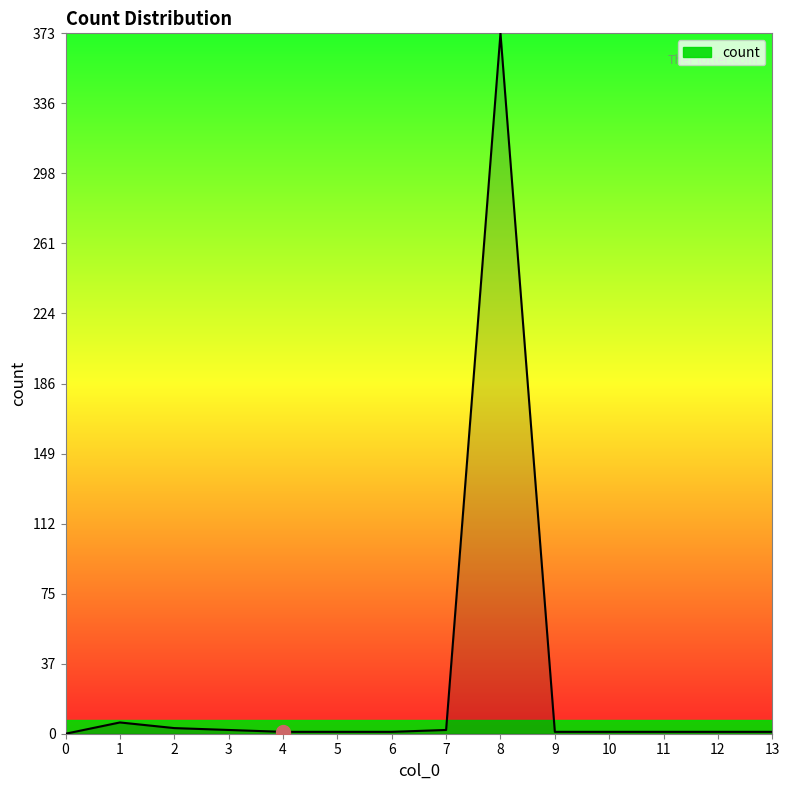

True or false: the data shows 1 at 13.

True